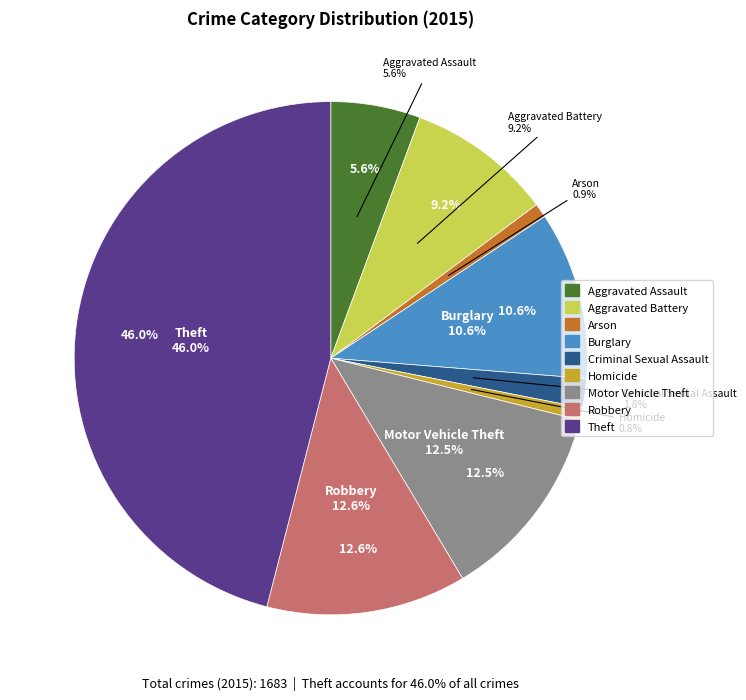

To the nearest percent, what portion does Motor Vehicle Theft represent?

13%